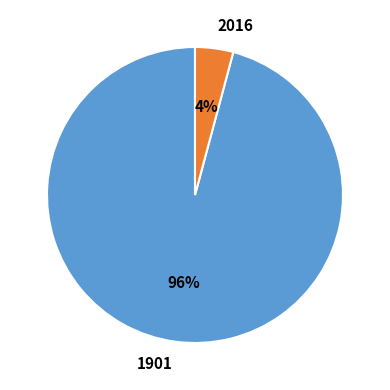

Does 2016 account for over 50% of the chart?

No